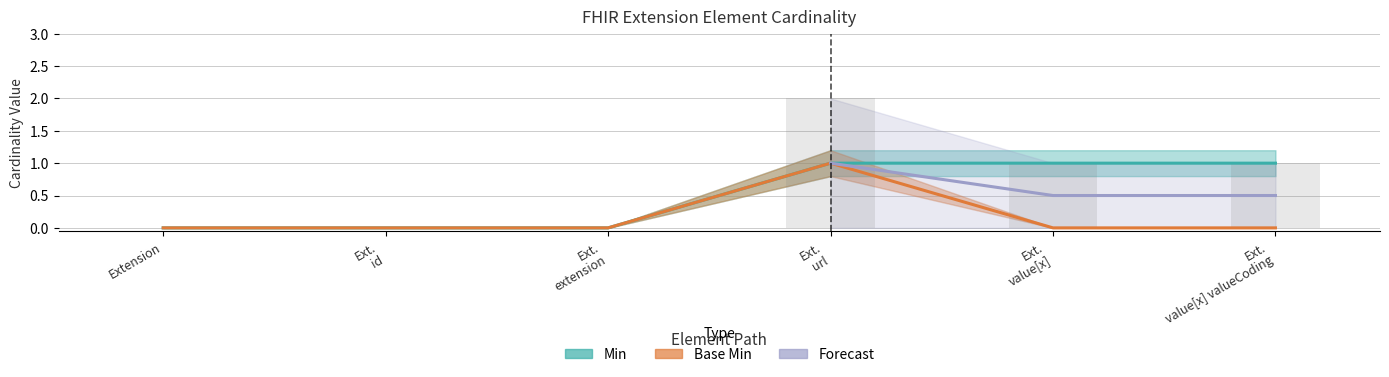

At which label is Base Min closest to 0?

Extension